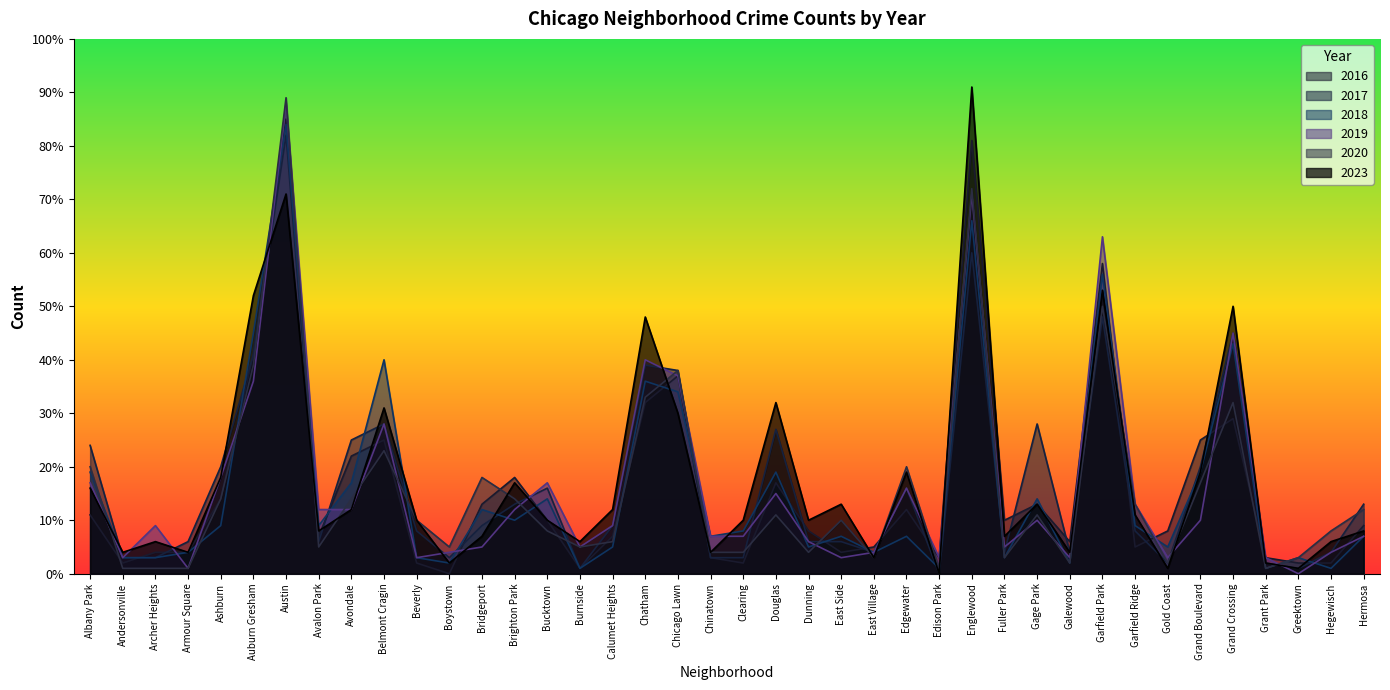

What is the label of the 3rd point from the right?

Greektown